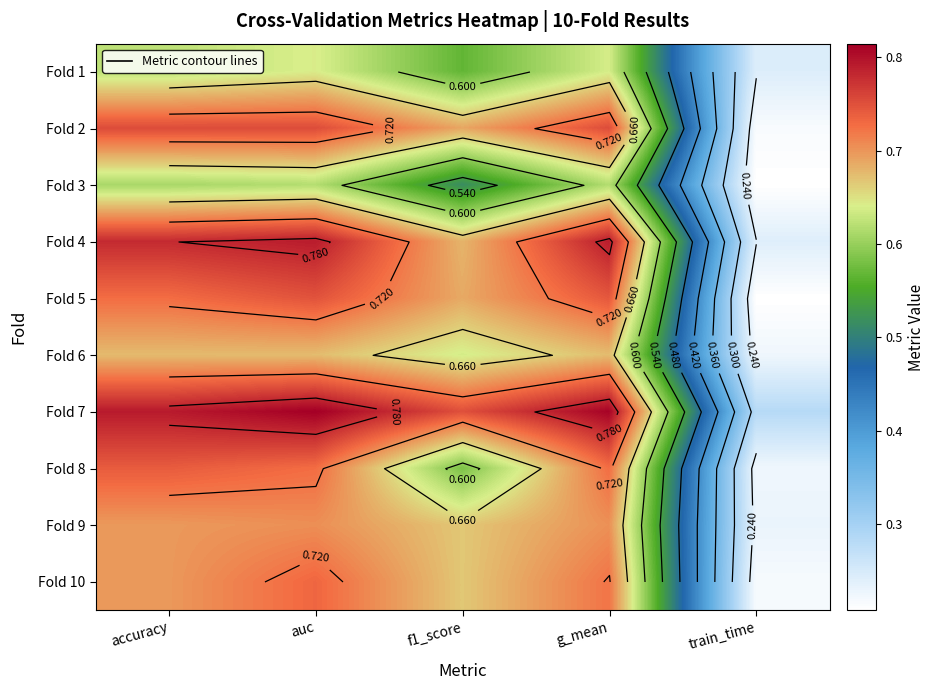

What is the average value of the Fold 1 series?

0.5